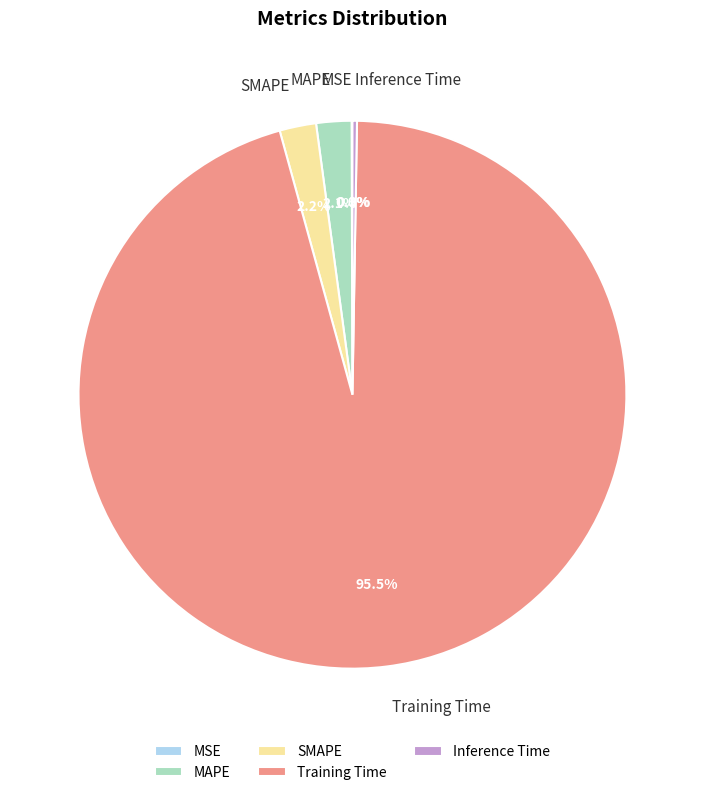

What percentage do Training Time and SMAPE together represent?

97.6%